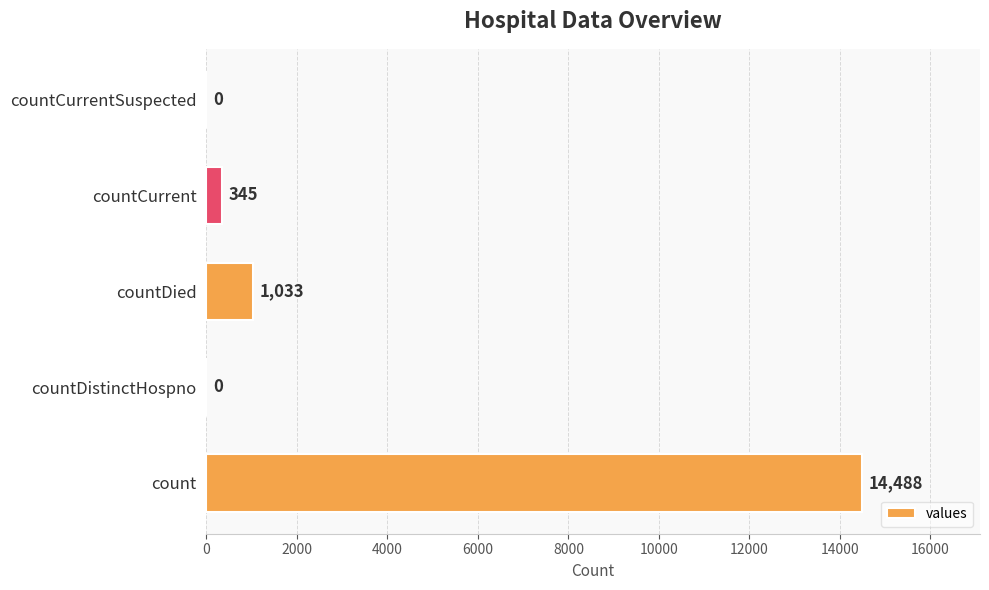

At which label is the value closest to 7244?

countDied